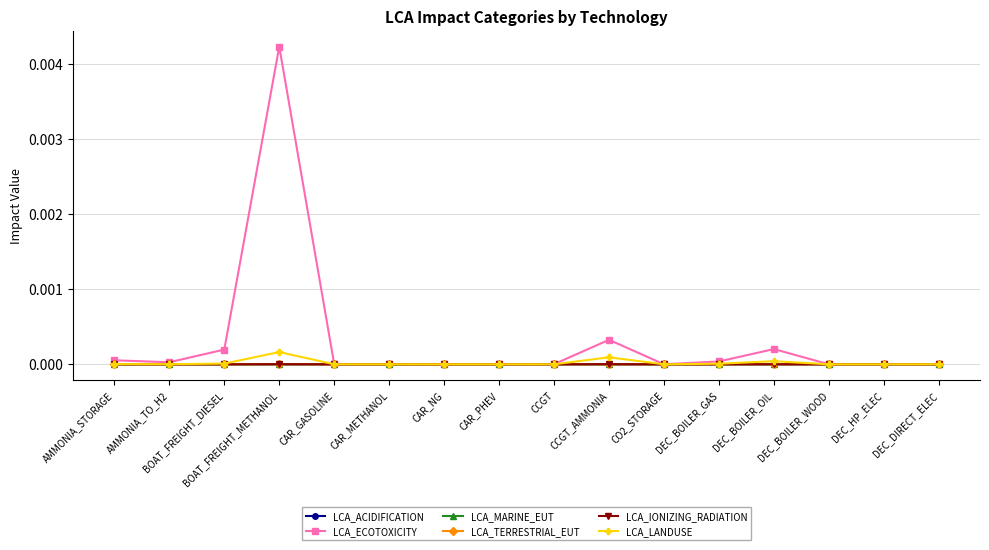

True or false: LCA_TERRESTRIAL_EUT has more than 1 points higher than both neighbors.

True